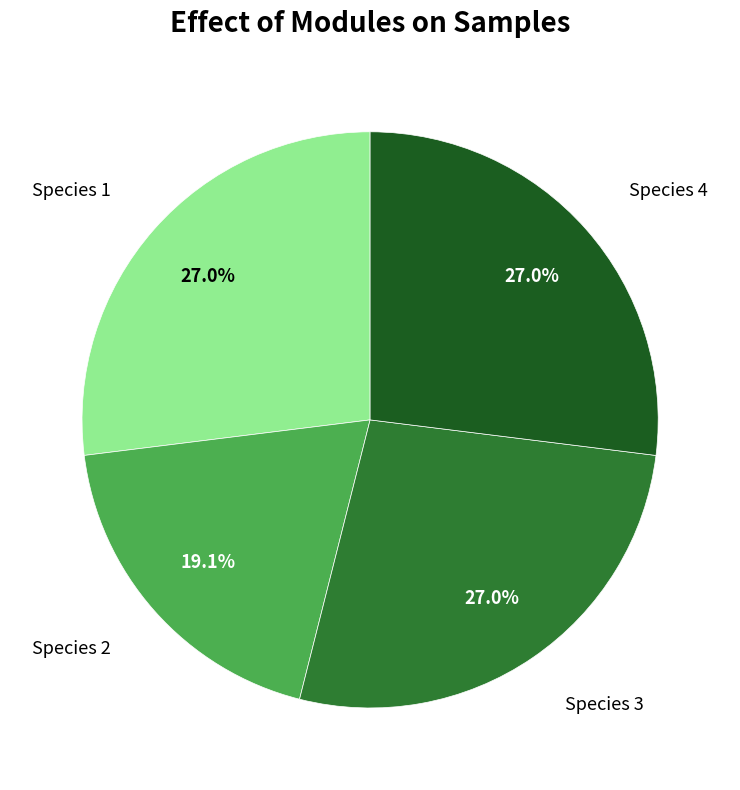

Does any single category account for the majority?

No